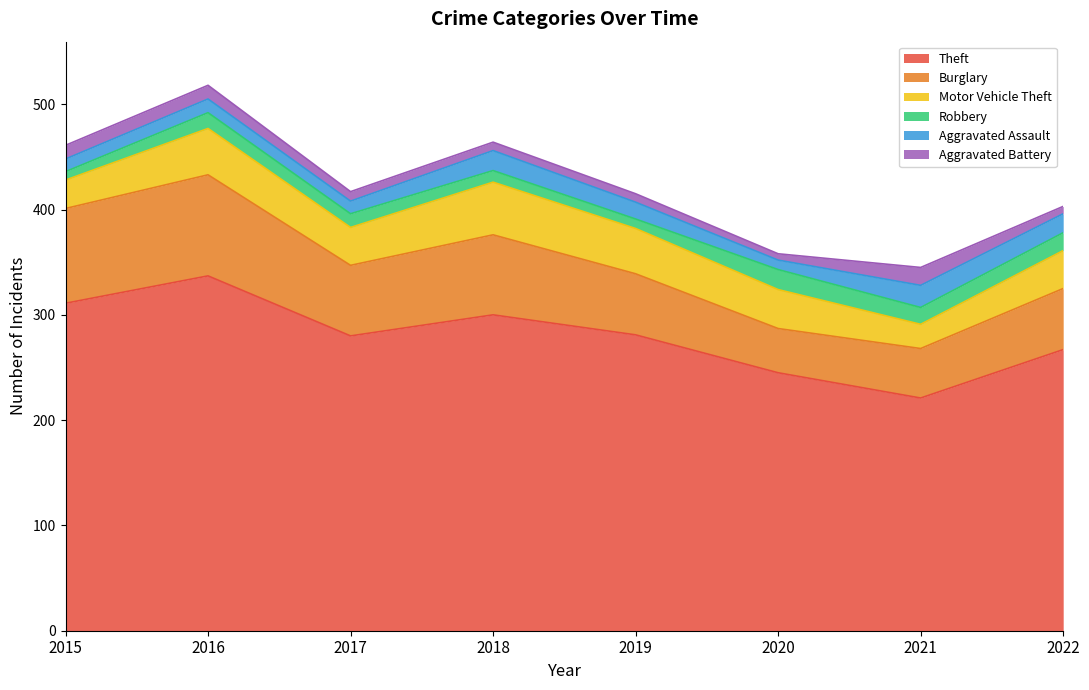

What is the value of the Aggravated Assault point at the 7th from the left?

21